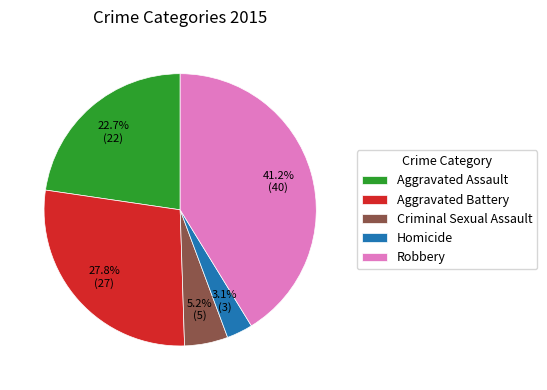

What percentage do Aggravated Assault and Aggravated Battery together represent?

50.5%